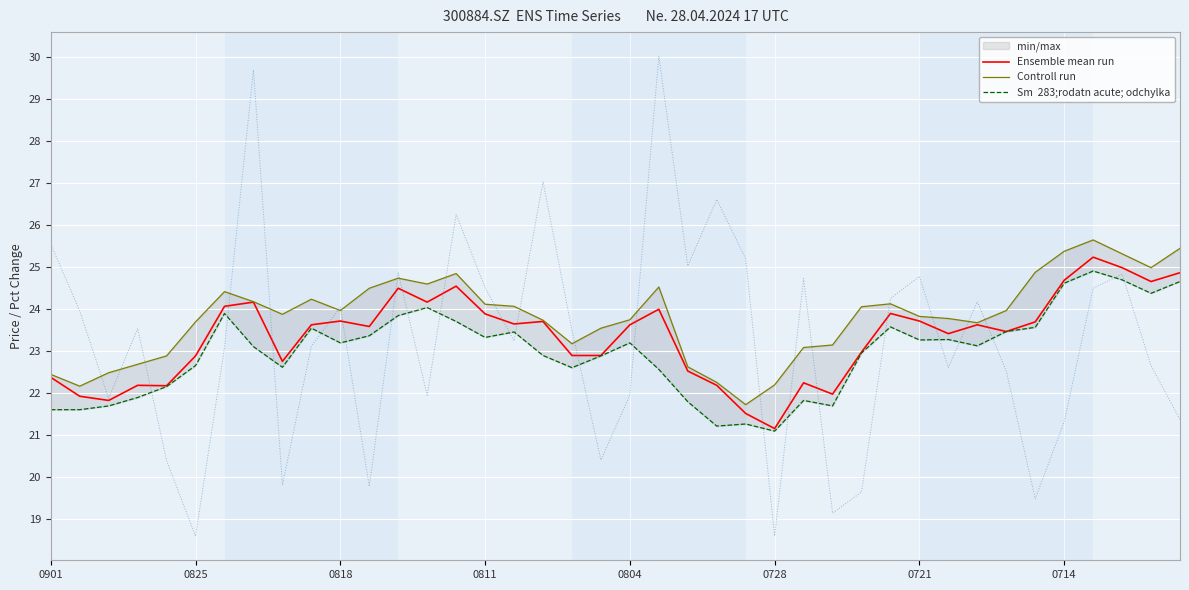

True or false: Ensemble mean run has a value of 22.4 at 0901.

True